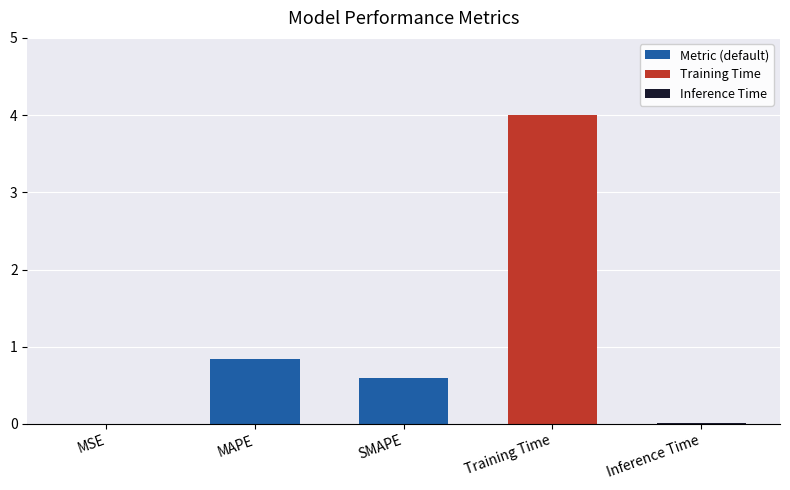

At which label is the value closest to 2?

MAPE